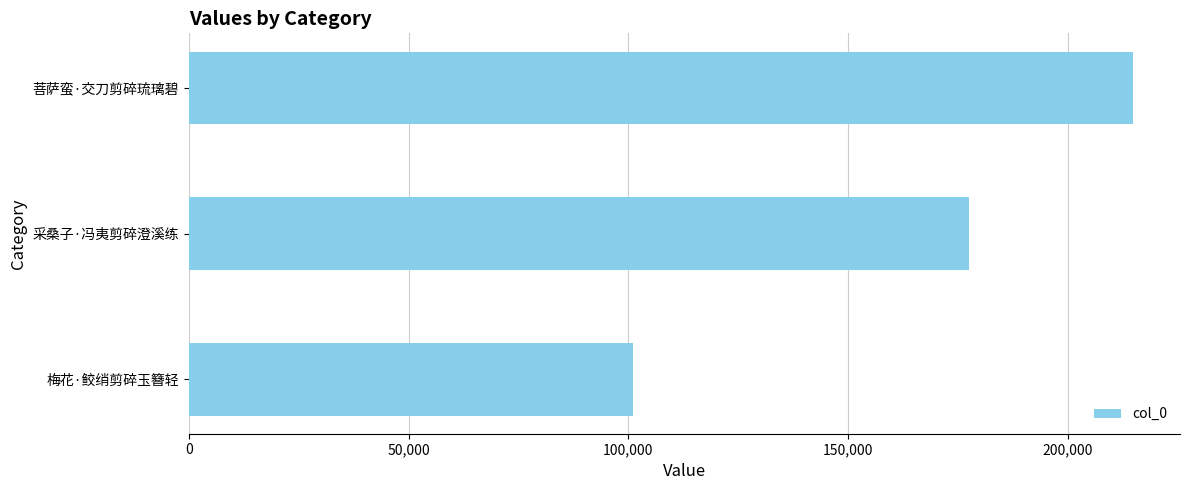

How many bars are there in total?

3